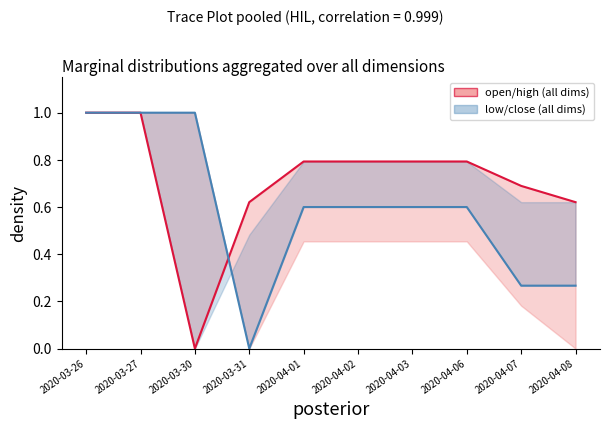

Rank the categories by close (all dims) value from lowest to highest.

2020-03-31, 2020-04-07, 2020-04-08, 2020-04-01, 2020-04-02, 2020-04-03, 2020-04-06, 2020-03-26, 2020-03-27, 2020-03-30